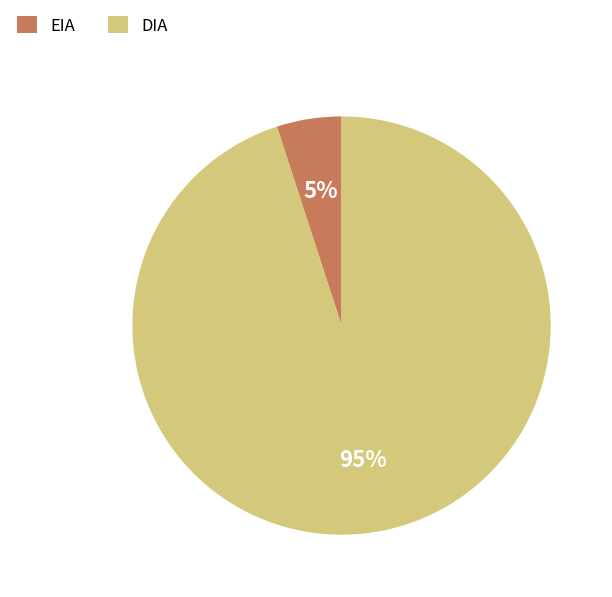

Count the number of slices in the pie.

2